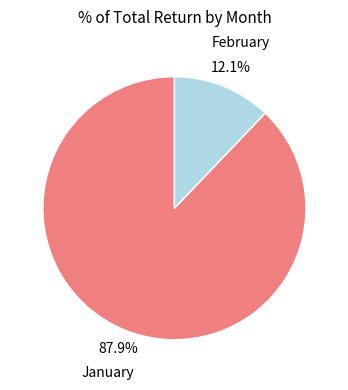

Does any single category account for the majority?

Yes